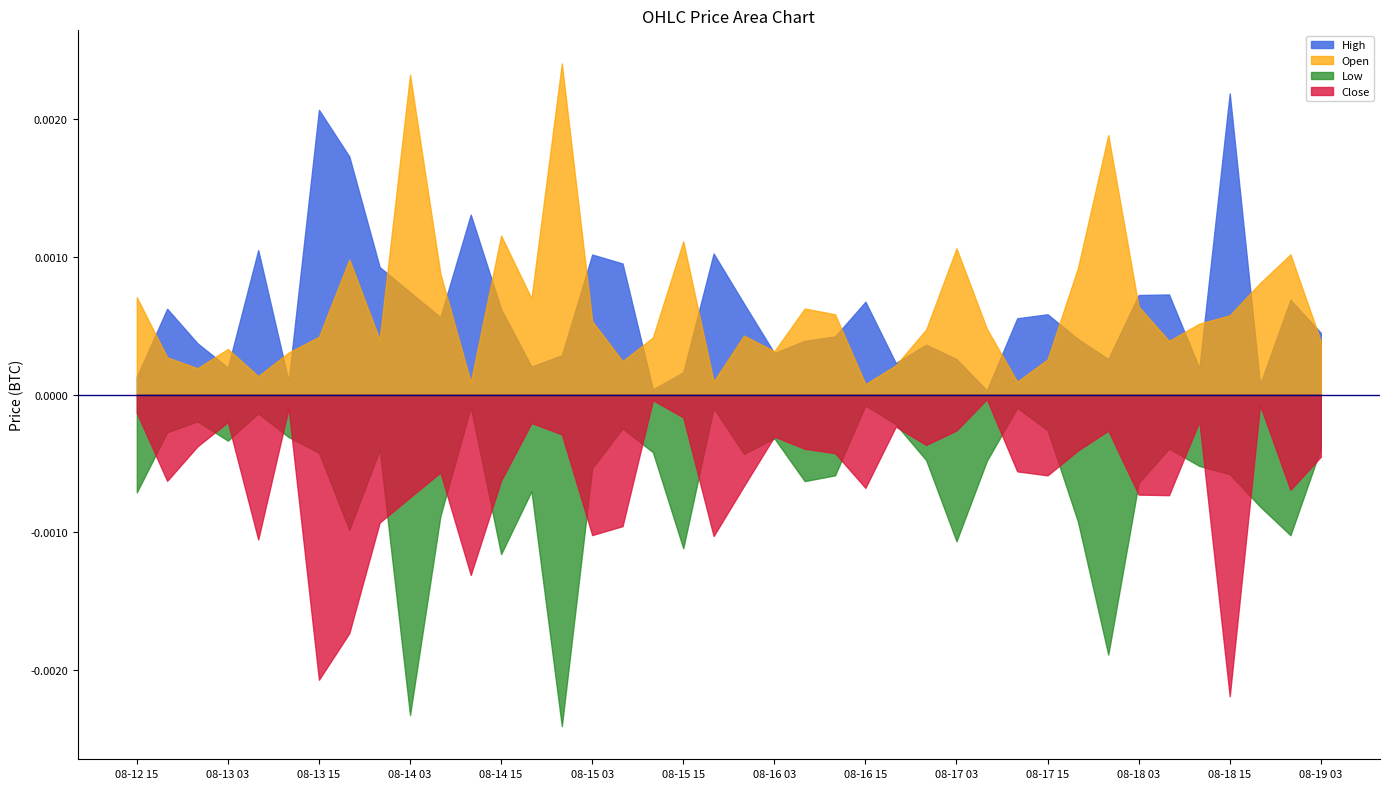

The Low series shows 0.0 at 2018-08-18 19:00:00. True or false?

True